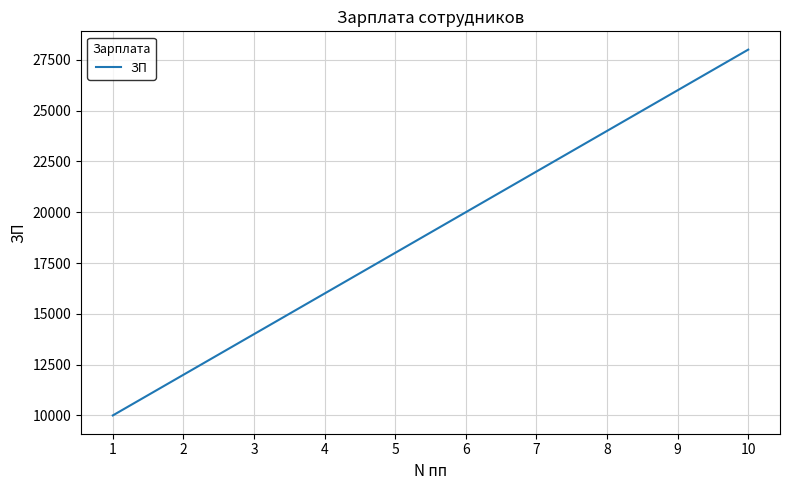

Count the values in the range 14000 to 24000.

6